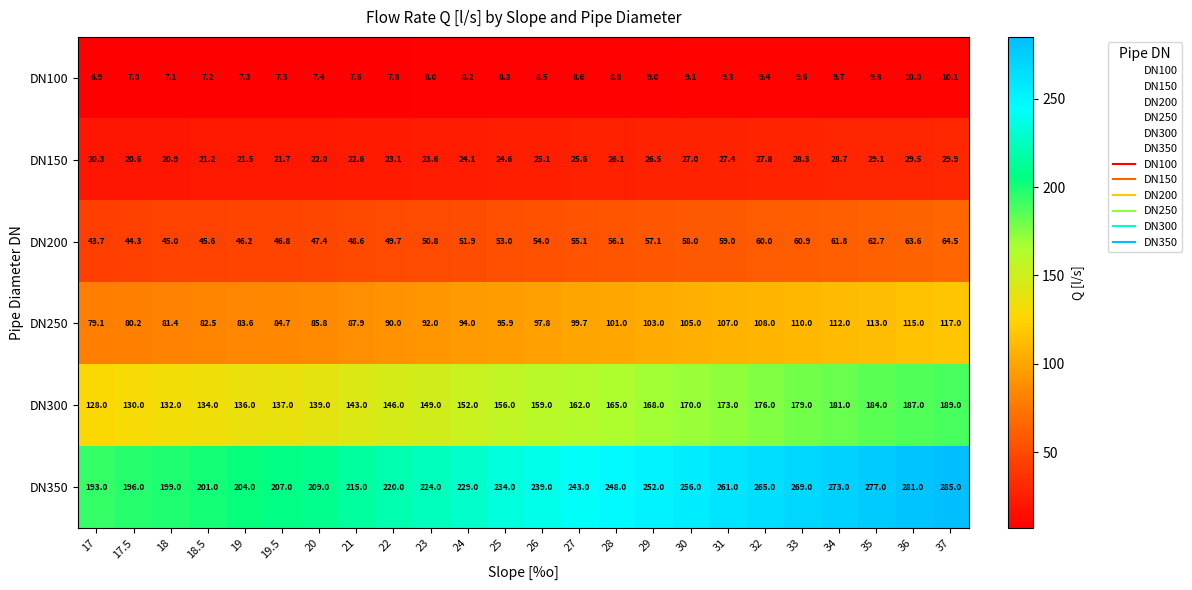

The DN200 series shows 63.0 at 19.5. True or false?

False